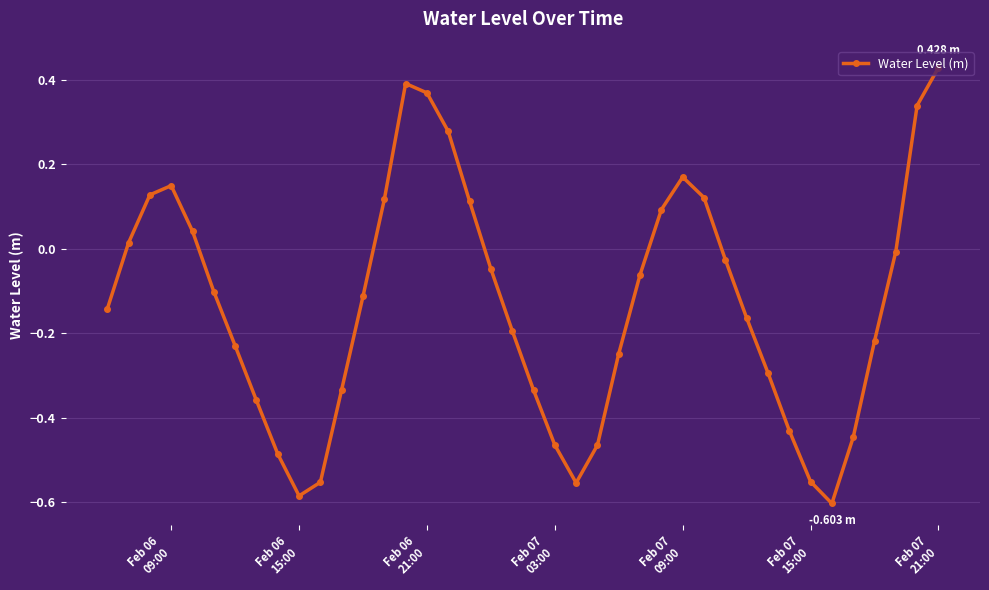

What is the difference between the maximum and minimum values?

1.0